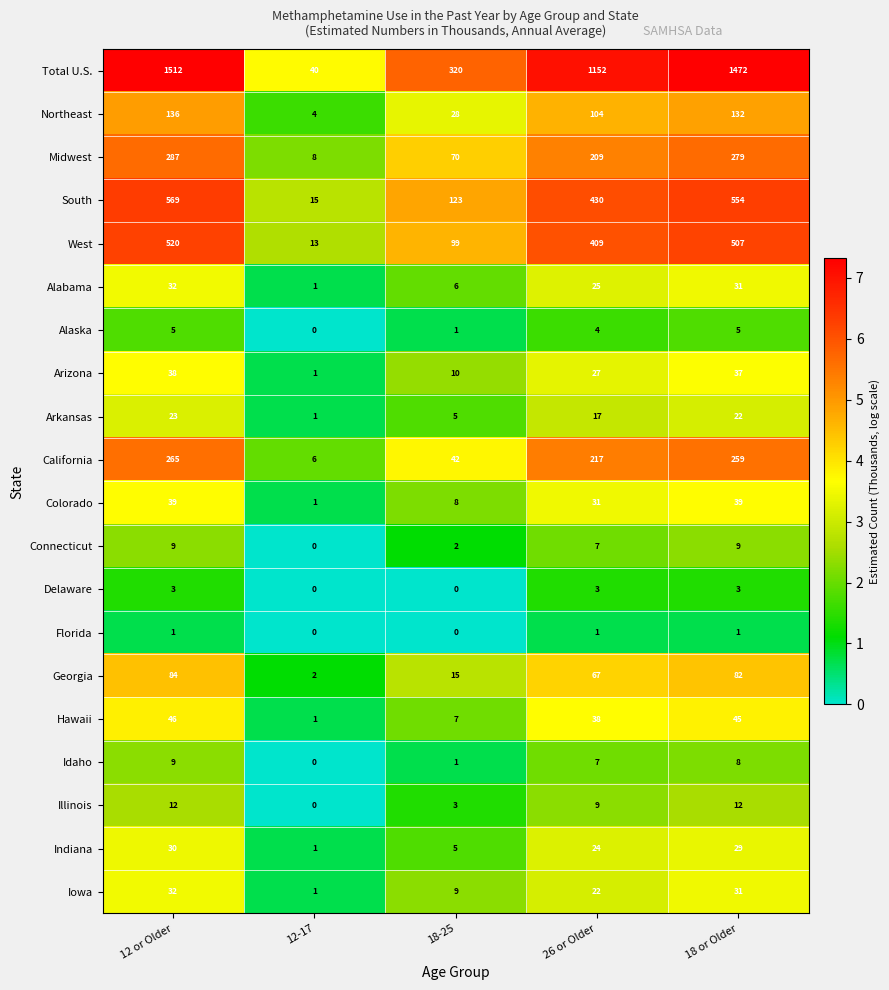

Where does the Indiana series first go above 24?

12 or Older